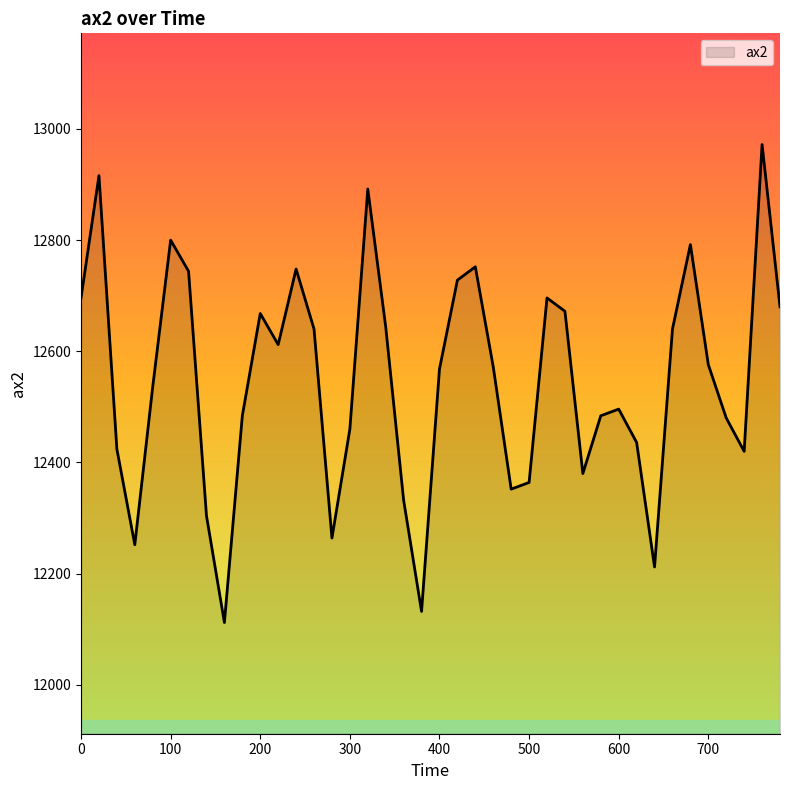

What is the maximum value shown in the chart?

12972